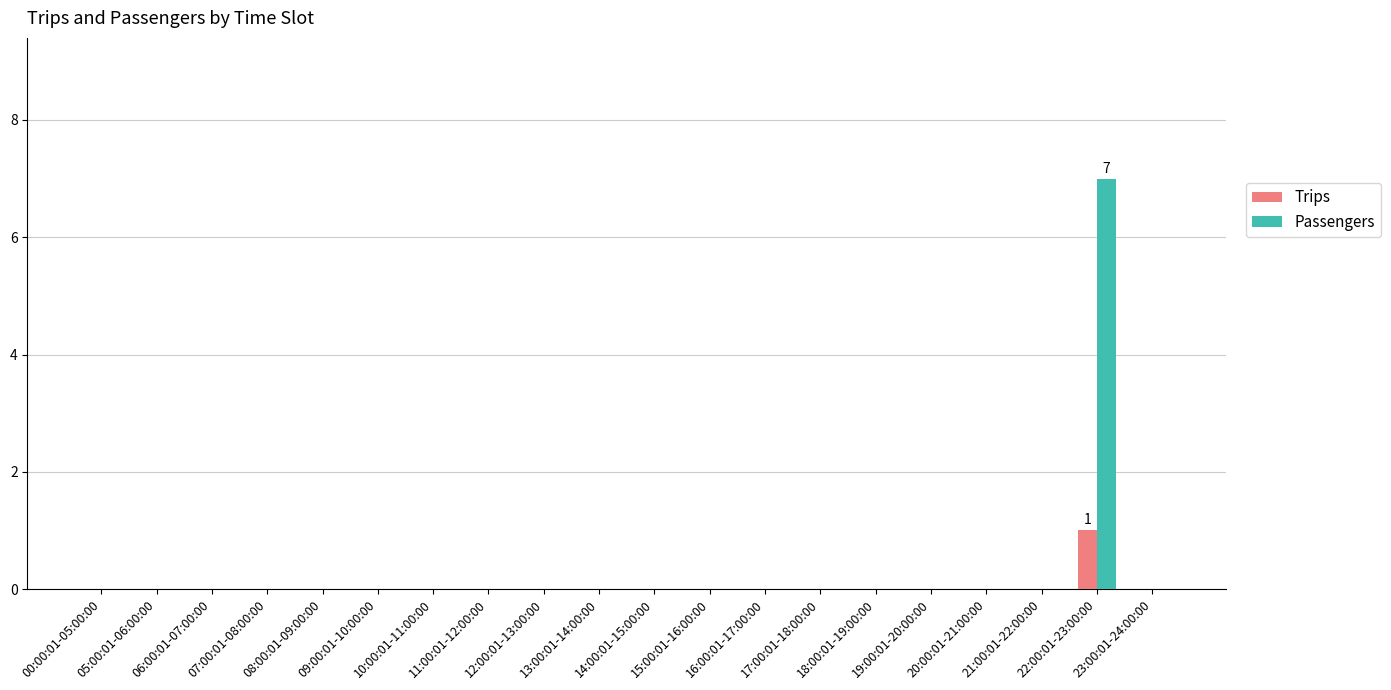

Rank the categories by Trips value from lowest to highest.

00:00:01-05:00:00, 05:00:01-06:00:00, 06:00:01-07:00:00, 07:00:01-08:00:00, 08:00:01-09:00:00, 09:00:01-10:00:00, 10:00:01-11:00:00, 11:00:01-12:00:00, 12:00:01-13:00:00, 13:00:01-14:00:00, 14:00:01-15:00:00, 15:00:01-16:00:00, 16:00:01-17:00:00, 17:00:01-18:00:00, 18:00:01-19:00:00, 19:00:01-20:00:00, 20:00:01-21:00:00, 21:00:01-22:00:00, 23:00:01-24:00:00, 22:00:01-23:00:00